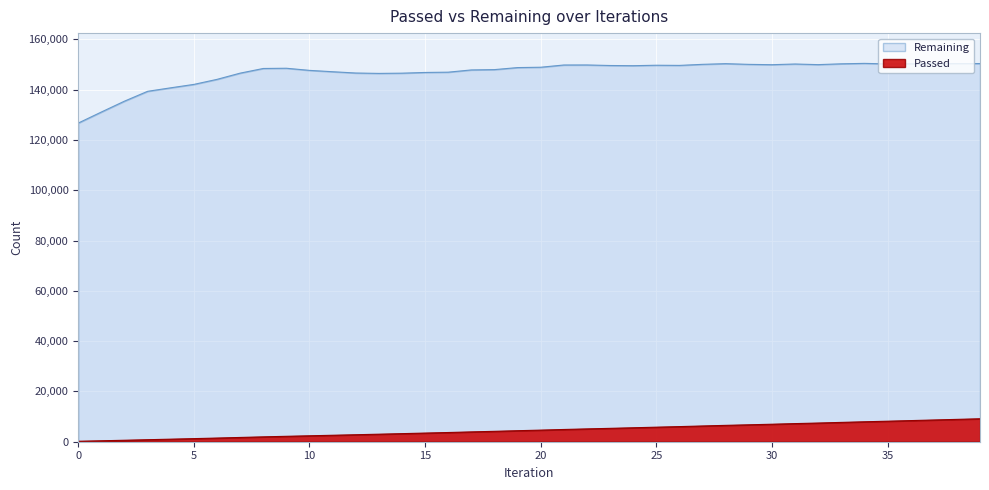

True or false: Passed and Remaining intersect in this chart.

False